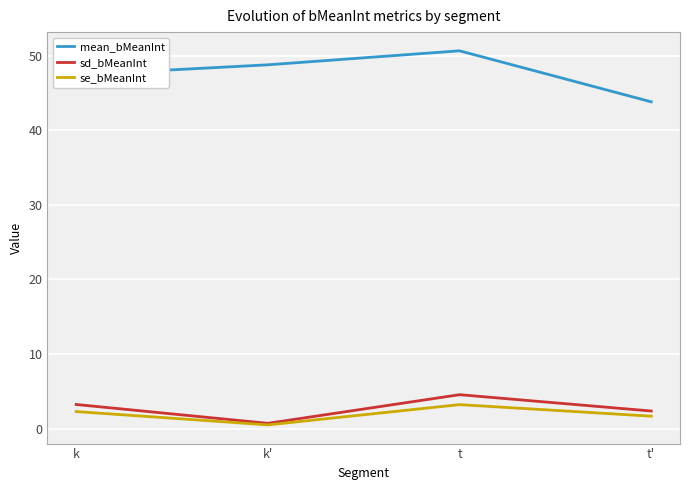

Which category has the highest value across all series?

t